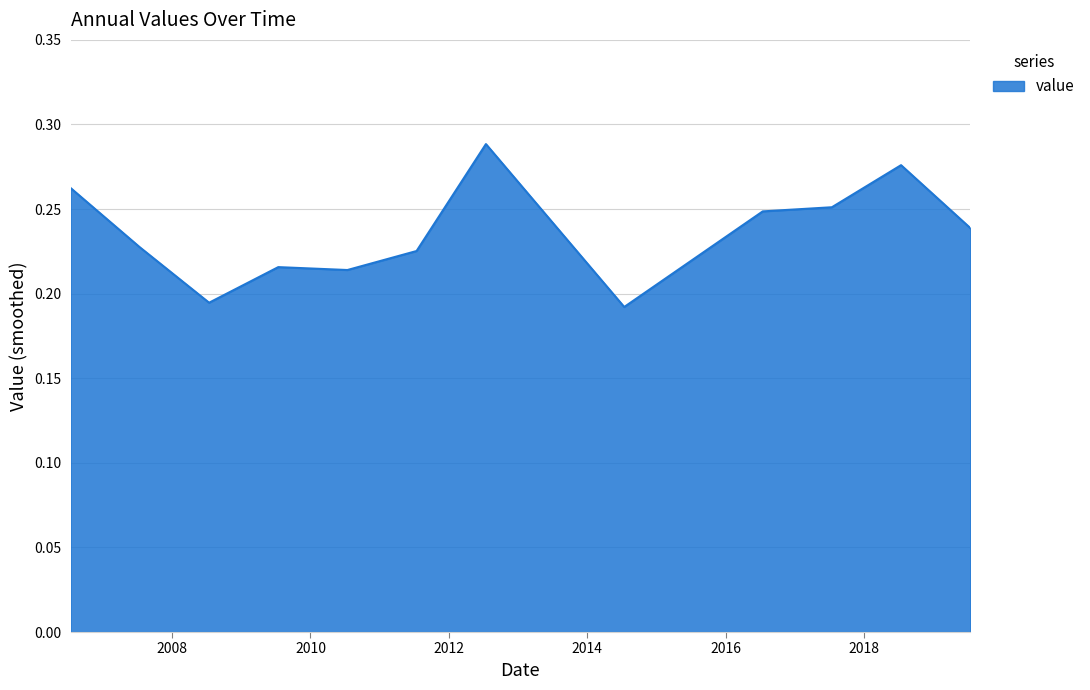

At which label is the value closest to 0?

2014-07-15